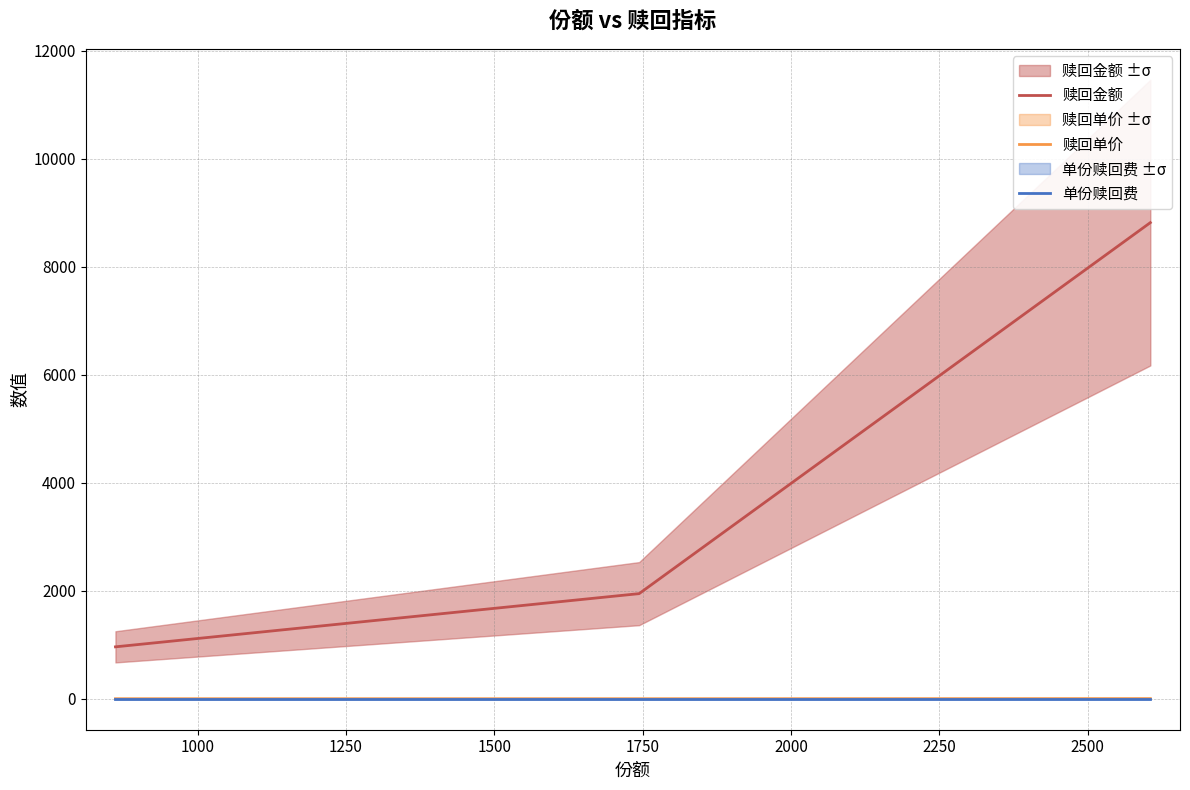

What is the minimum value for 赎回金额?

961.5